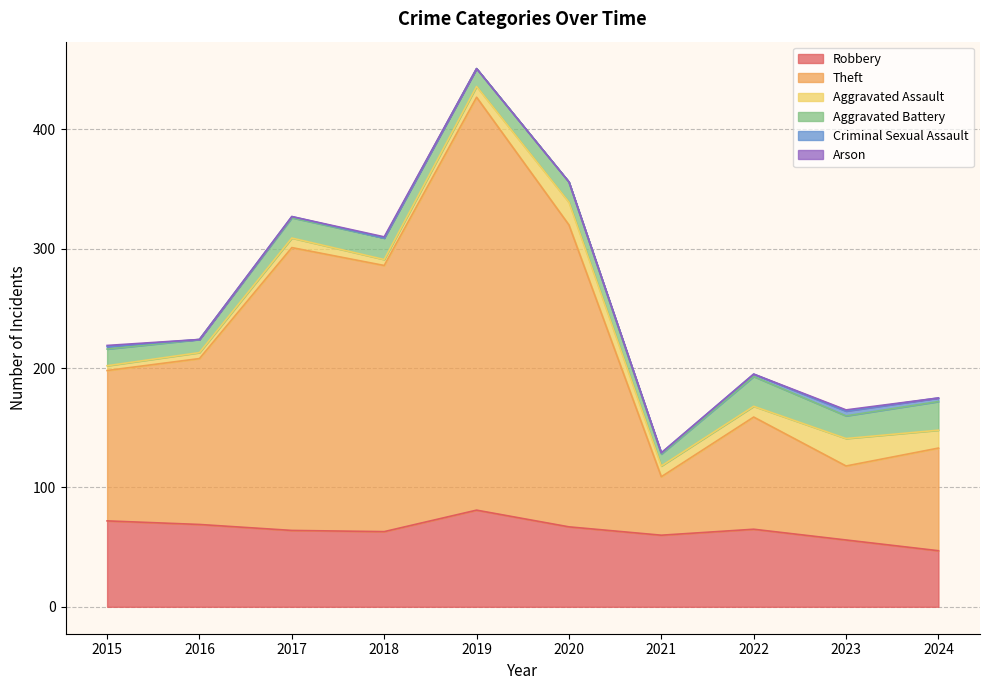

Reading left to right, extract all data points from this chart.

Robbery: 2015=72	2016=69	2017=64	2018=63	2019=81	2020=67	2021=60	2022=65	2023=56	2024=47
Theft: 2015=126	2016=139	2017=237	2018=223	2019=346	2020=253	2021=49	2022=94	2023=62	2024=86
Aggravated Assault: 2015=4	2016=5	2017=8	2018=5	2019=9	2020=19	2021=9	2022=9	2023=23	2024=15
Aggravated Battery: 2015=14	2016=11	2017=17	2018=18	2019=15	2020=17	2021=10	2022=25	2023=19	2024=24
Criminal Sexual Assault: 2015=2	2016=0	2017=1	2018=0	2019=0	2020=0	2021=1	2022=2	2023=4	2024=3
Arson: 2015=1	2016=0	2017=0	2018=1	2019=0	2020=0	2021=0	2022=0	2023=1	2024=0